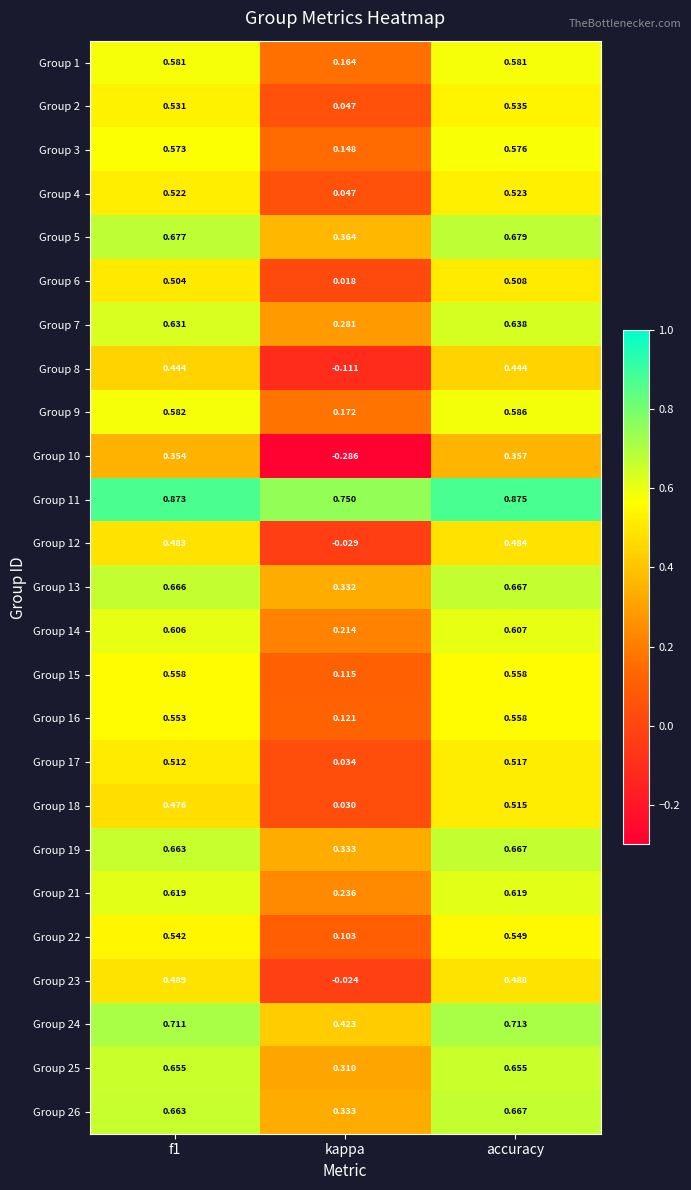

At which label is Group 4 closest to 0?

kappa